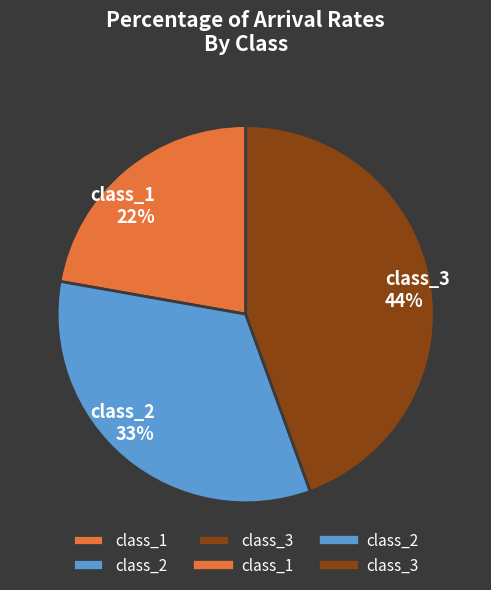

What is the largest slice in the pie chart?

class_3